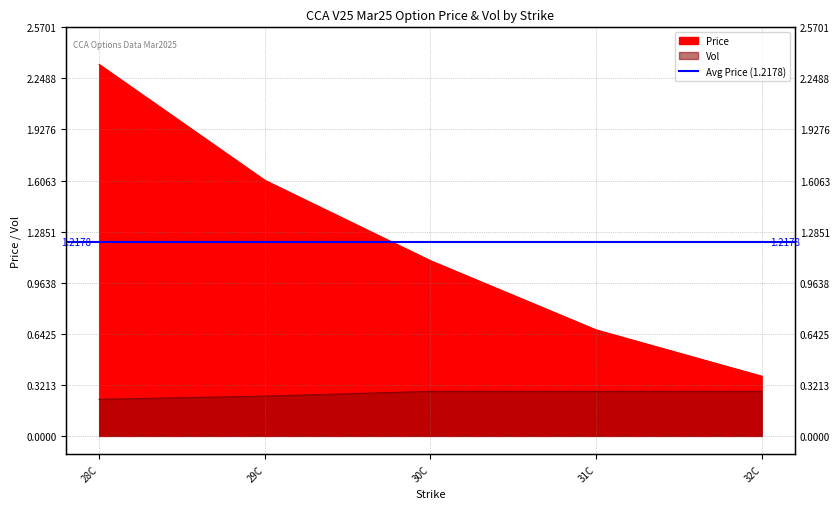

True or false: Price and Vol cross at least once.

False